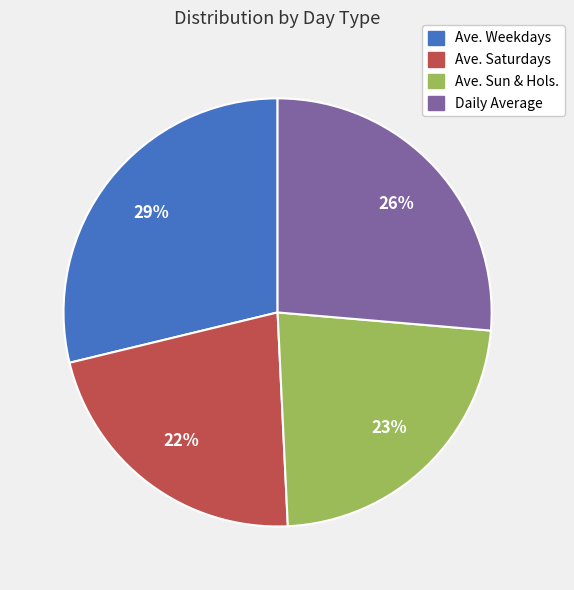

To the nearest percent, what portion does Ave. Sun & Hols. represent?

23%